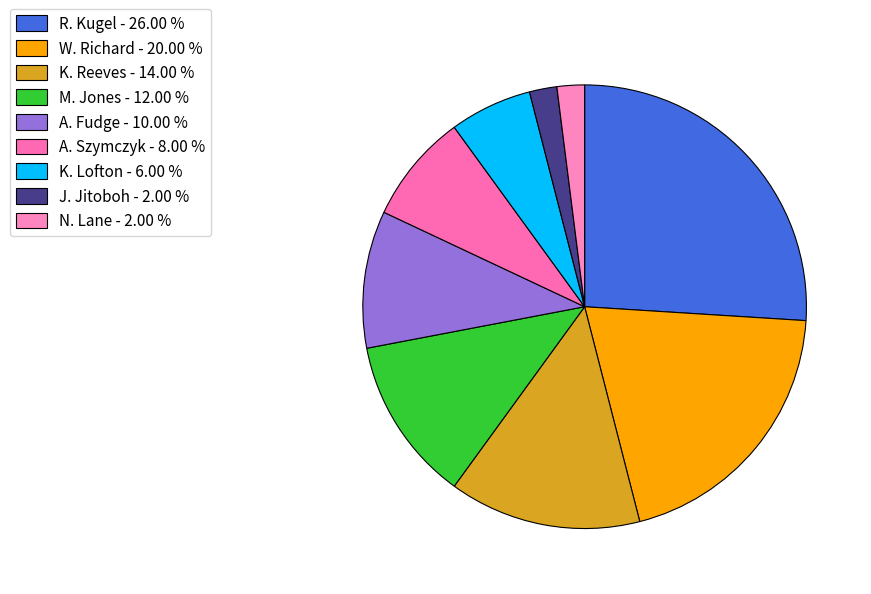

To the nearest percent, what is the difference between the largest and smallest slice percentages?

24%